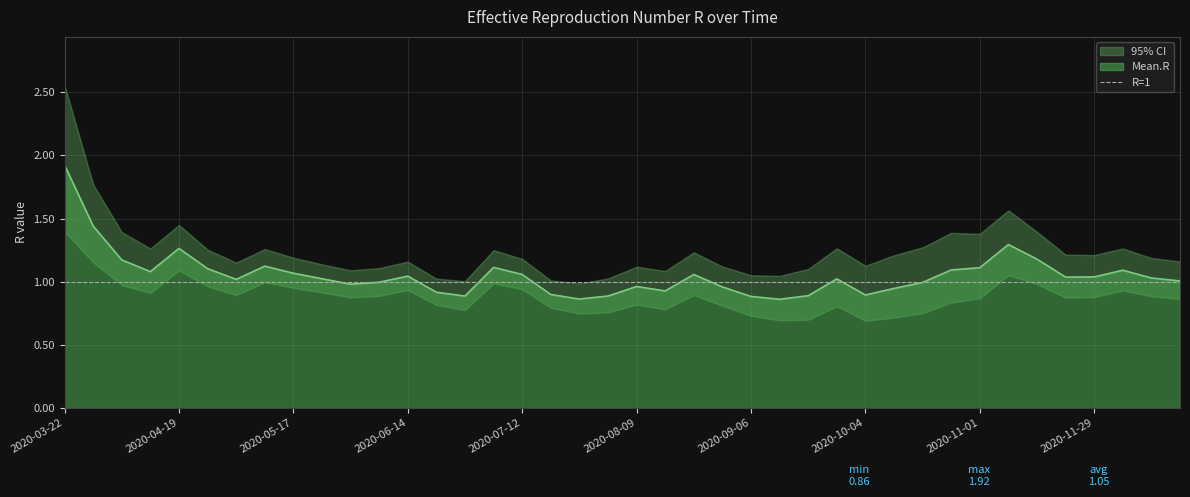

True or false: Quantile.0.975.R and Quantile.0.025.R intersect in this chart.

False